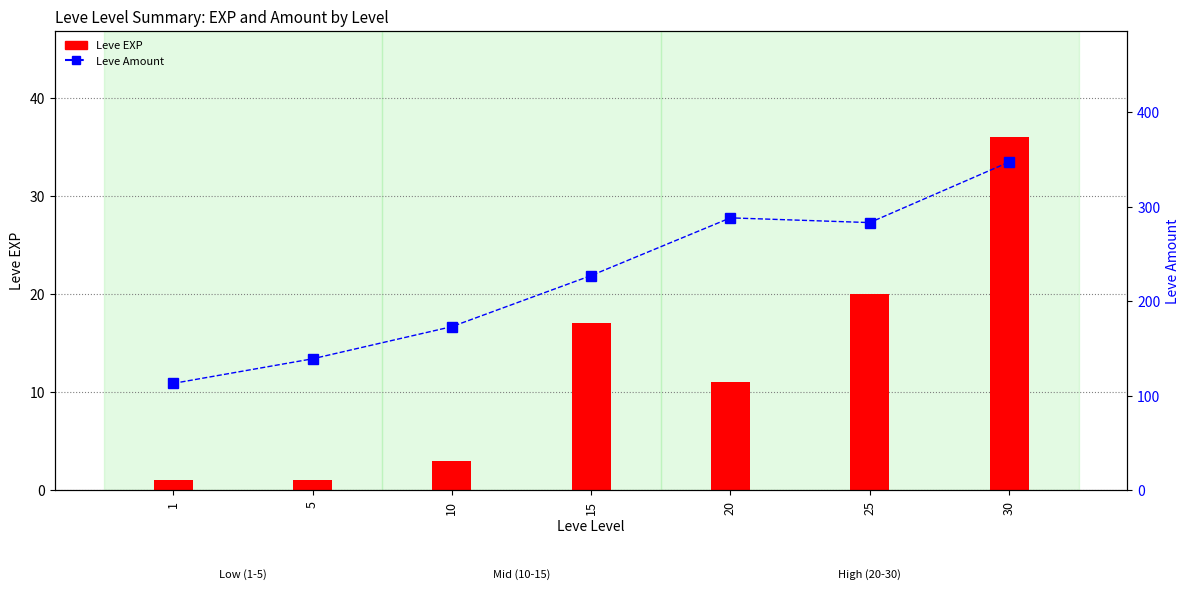

How many data points in Leve Amount are above 227?

3